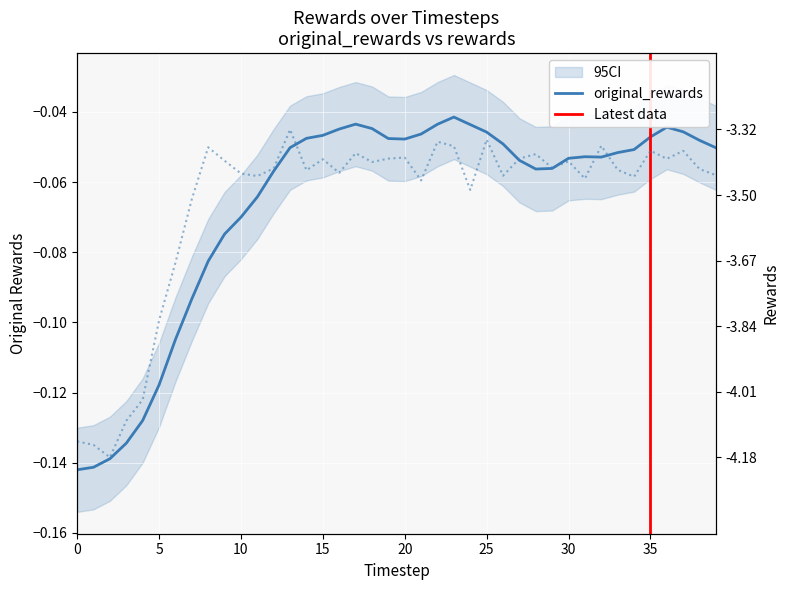

What is the average value of the original_rewards series?

-0.1